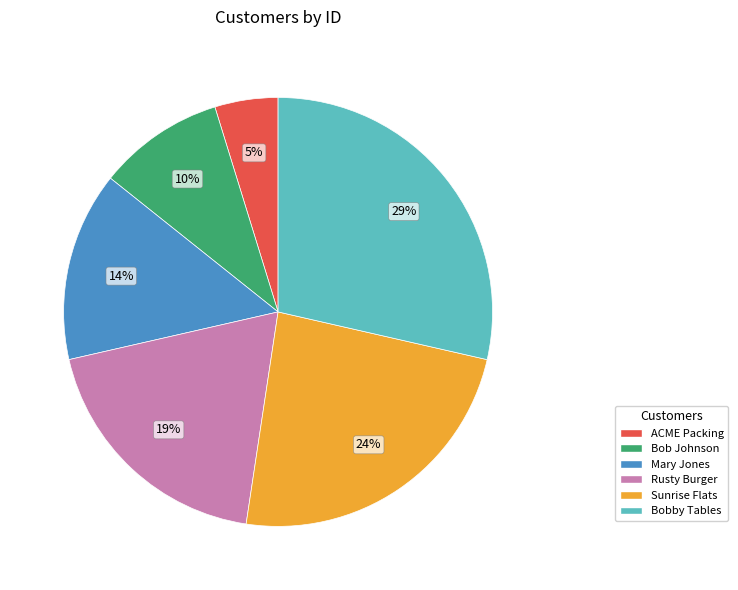

Rank the categories by value from lowest to highest.

ACME Packing, Bob Johnson, Mary Jones, Rusty Burger, Sunrise Flats, Bobby Tables